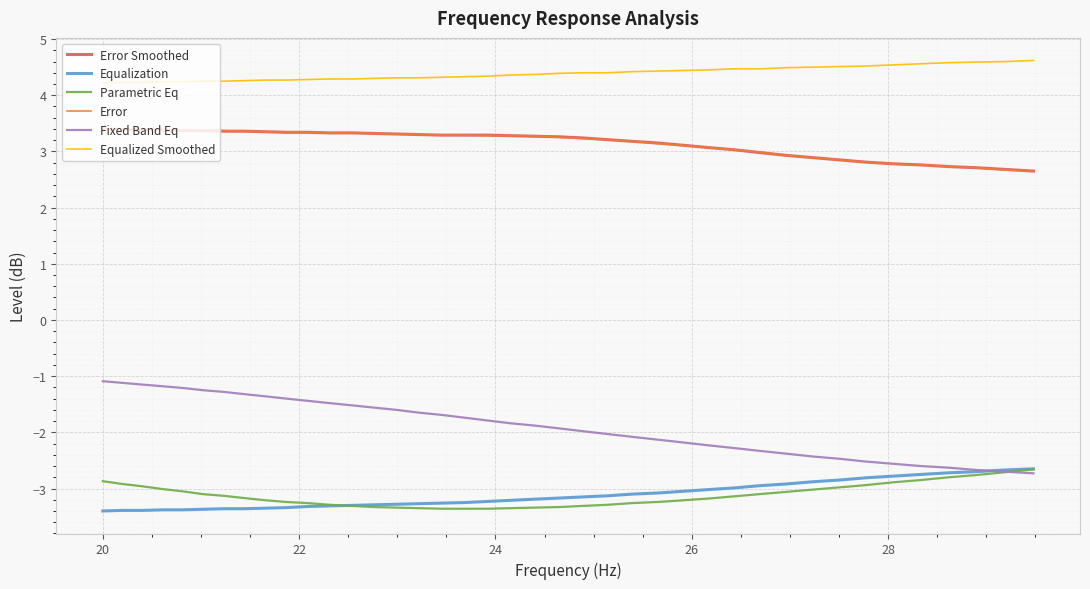

Which series has the largest range (max minus min)?

Fixed Band Eq